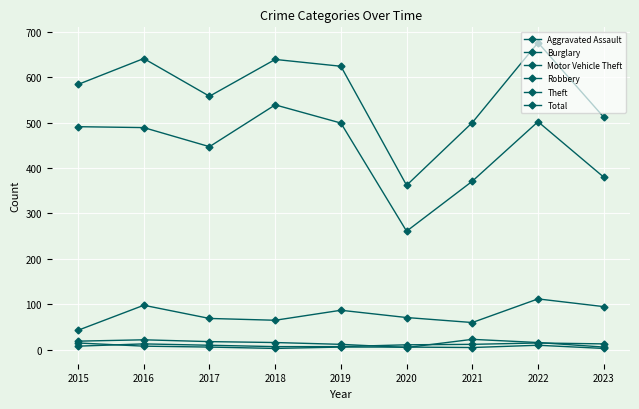

True or false: Aggravated Assault and Motor Vehicle Theft intersect in this chart.

False